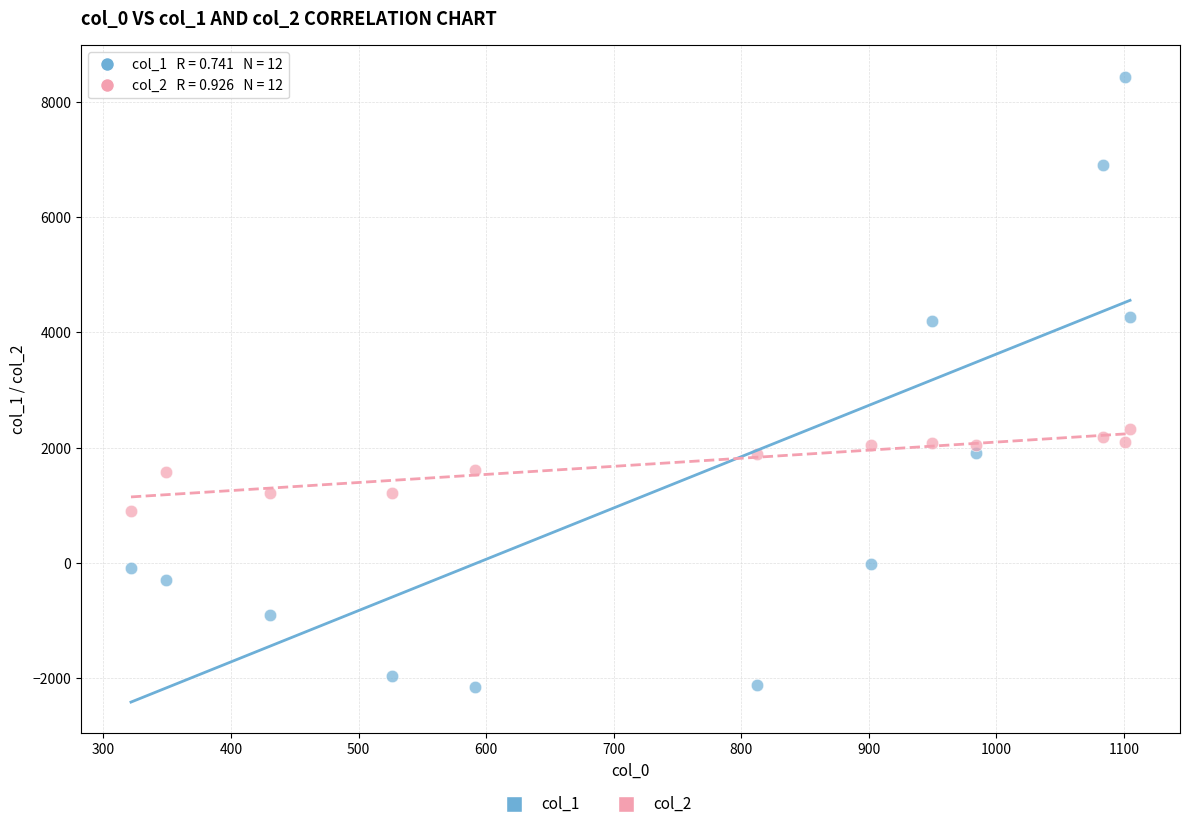

Which series contains the highest Y value?

col_1